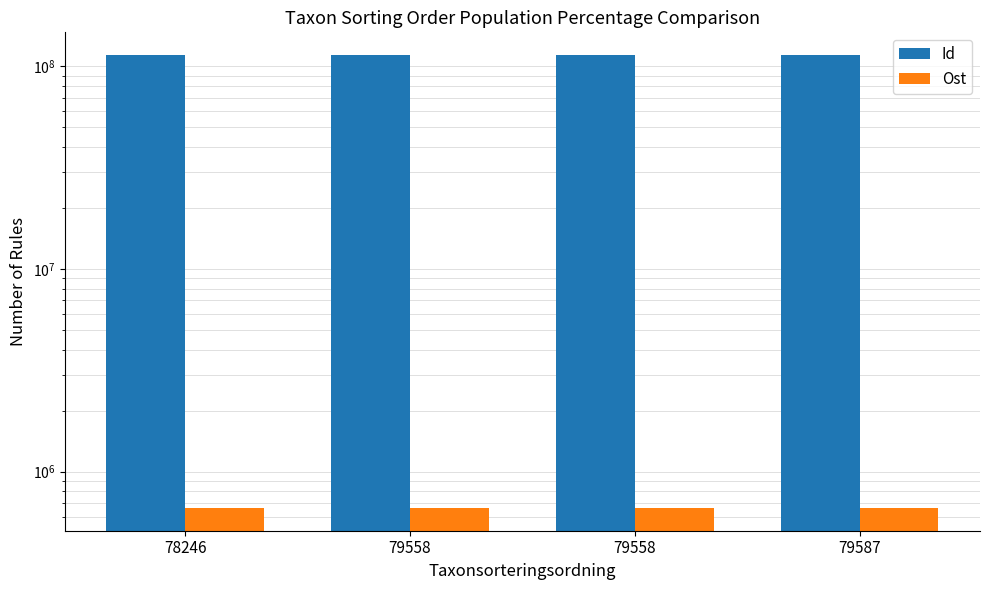

List the series in order of their overall mean, highest first.

Id, Ost